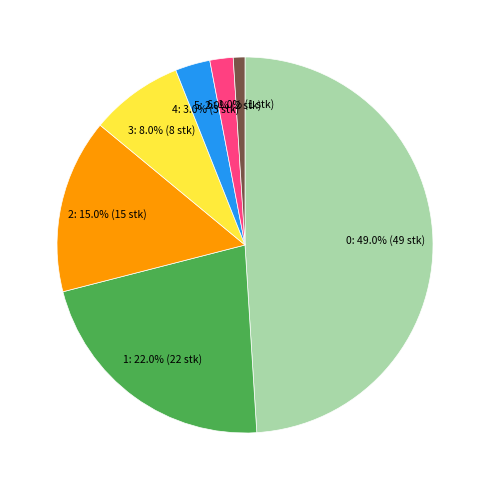

How many segments does this pie chart have?

7